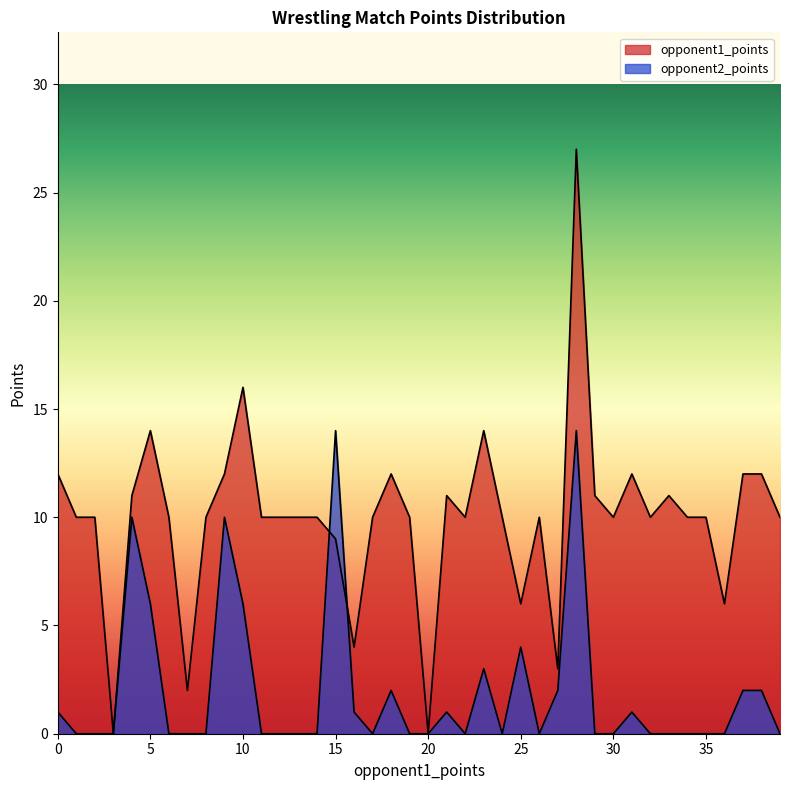

Reading right to left, what are all the values shown in this chart?

opponent1_points: 10	12	12	6	10	10	11	10	12	10	11	27	3	10	6	10	14	10	11	0	10	12	10	4	9	10	10	10	10	16	12	10	2	10	14	11	0	10	10	12
opponent2_points: 0	2	2	0	0	0	0	0	1	0	0	14	2	0	4	0	3	0	1	0	0	2	0	1	14	0	0	0	0	6	10	0	0	0	6	10	0	0	0	1